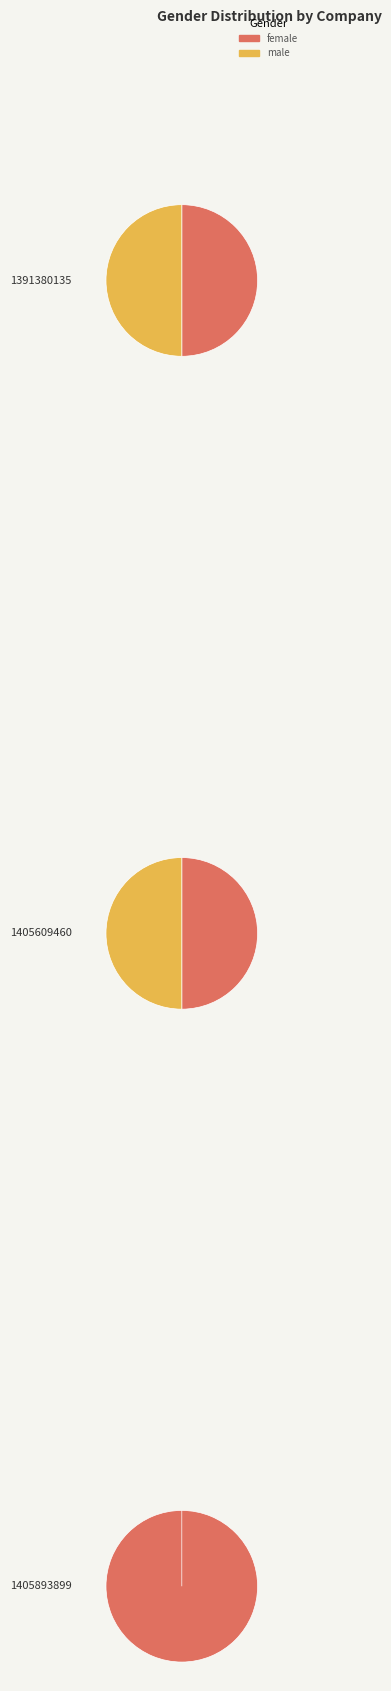

Is it true that 1405609460 is 14% of the pie?

False